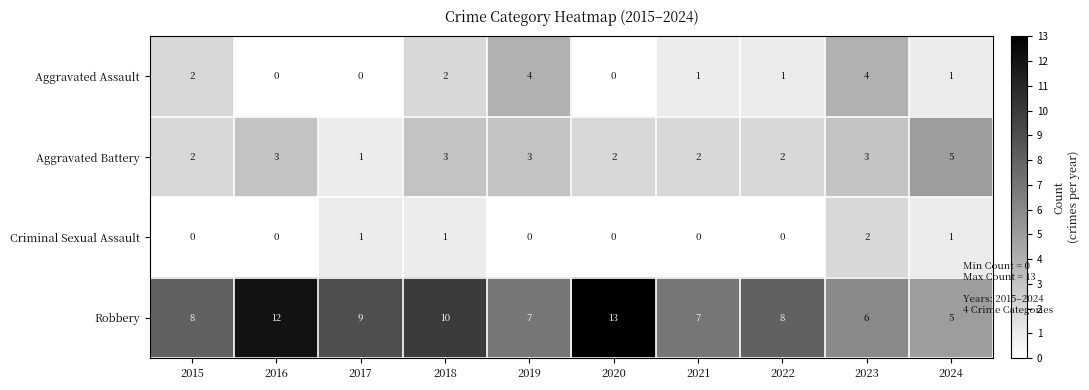

Is it true that Criminal Sexual Assault equals 0 at 2015?

True